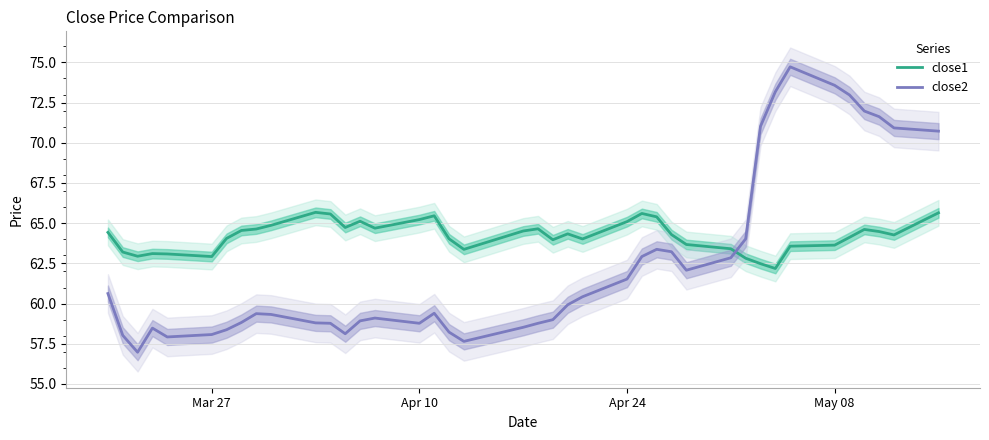

What is the highest value of the close2 series?

74.7